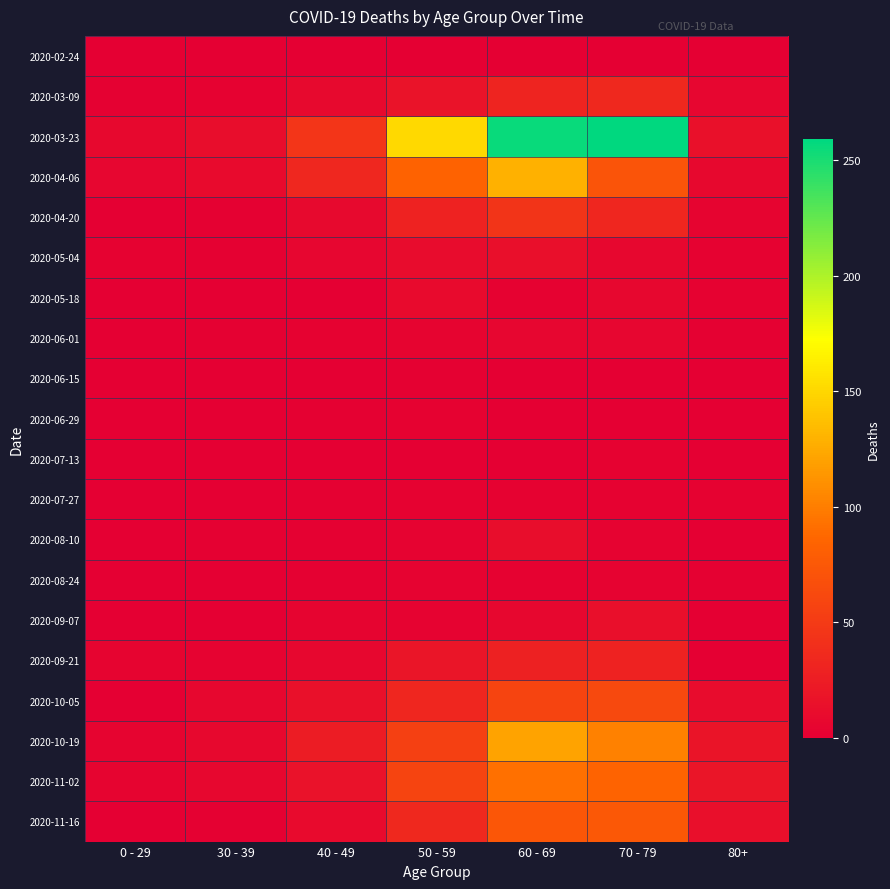

What is the spread (max minus min) of values at 80+?

19